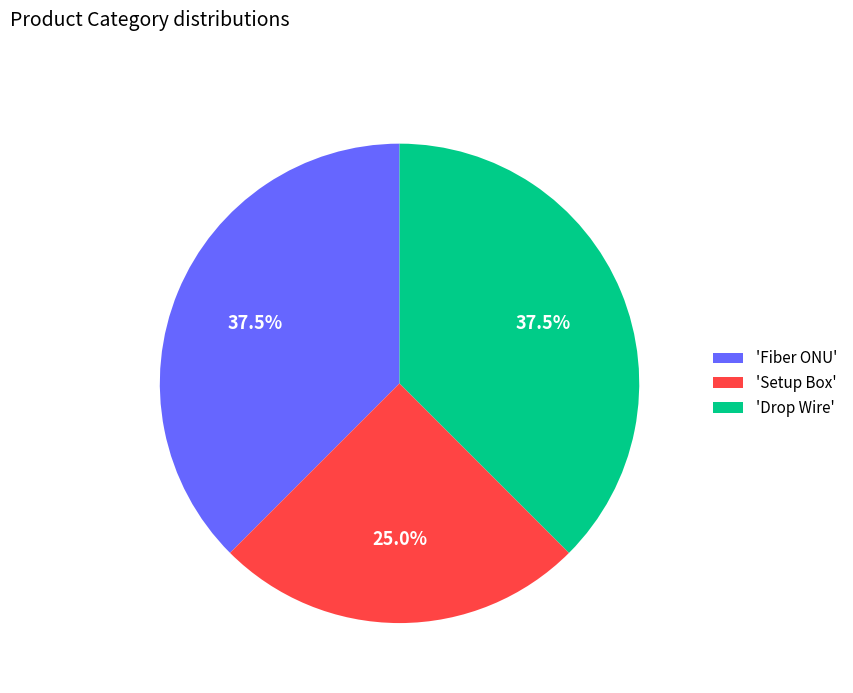

Does 'Setup Box' account for over 50% of the chart?

No